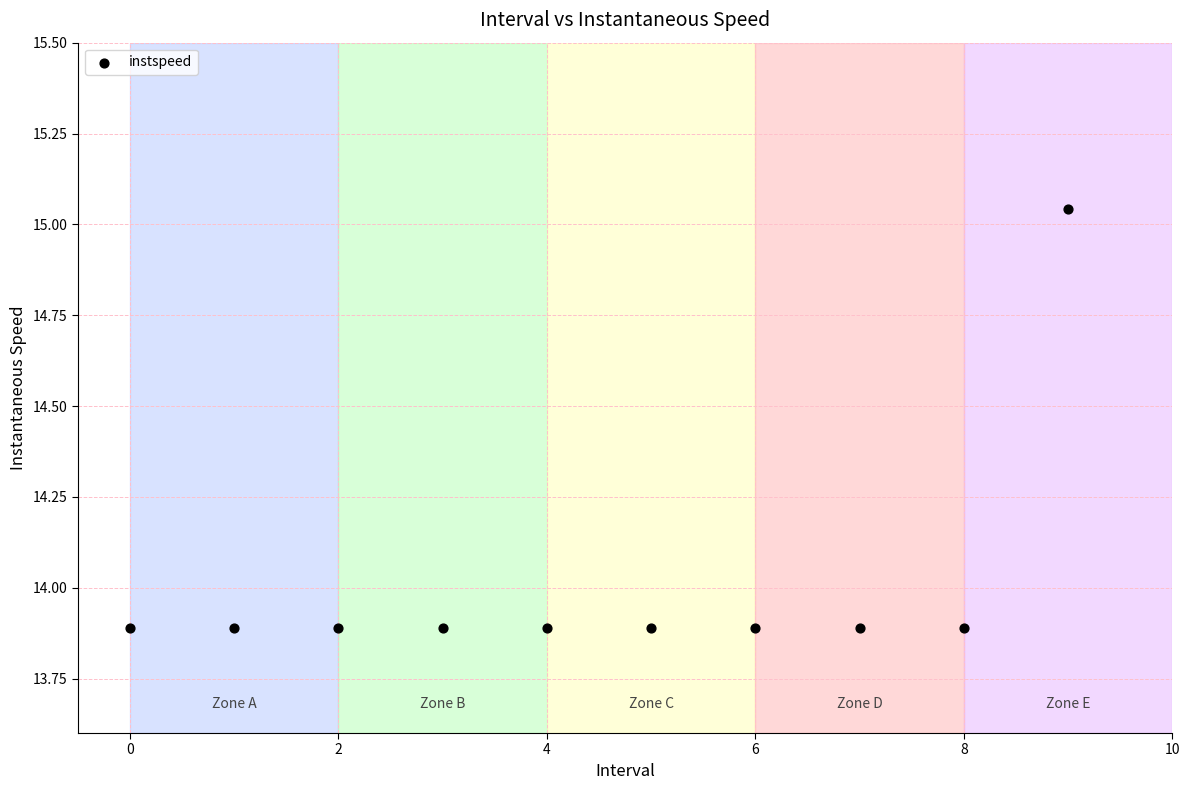

What is the average Y value?

14.0